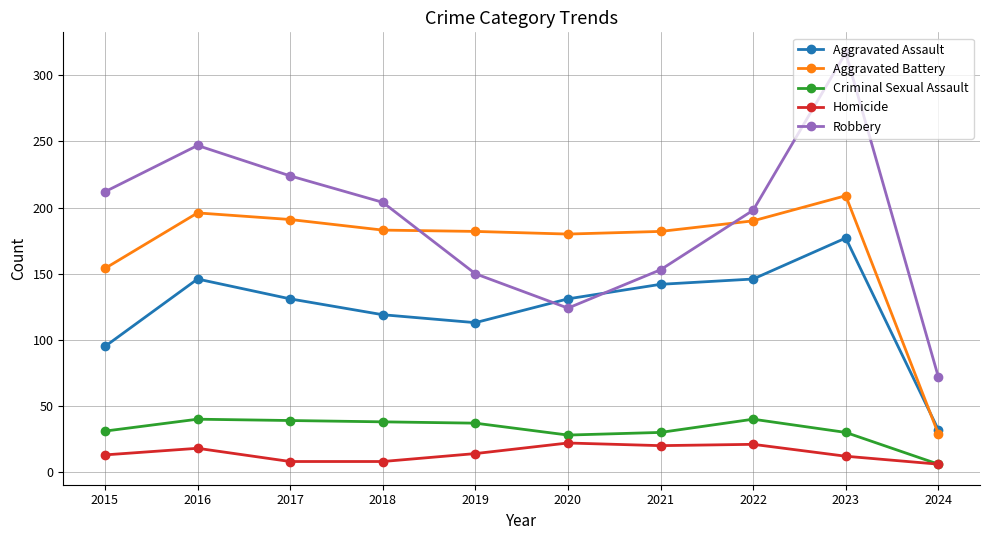

True or false: Aggravated Battery has a value of 196 at 2016.

True